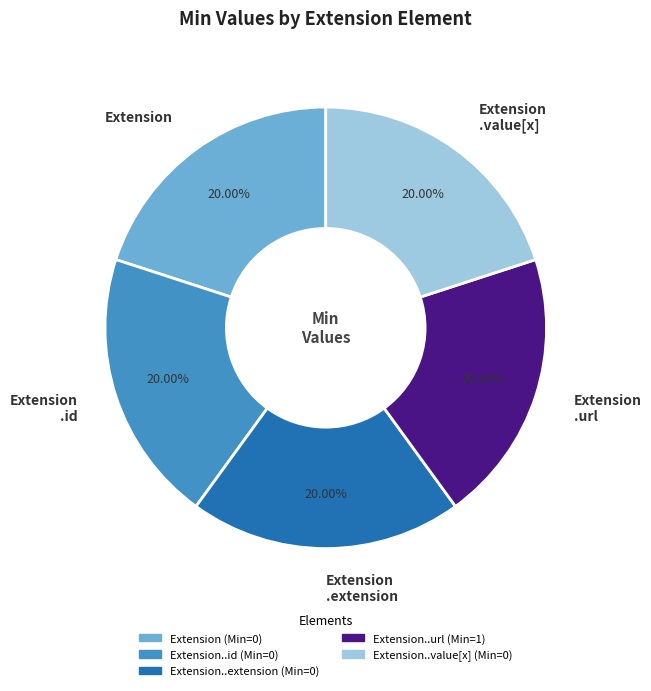

Does any single category account for the majority?

No